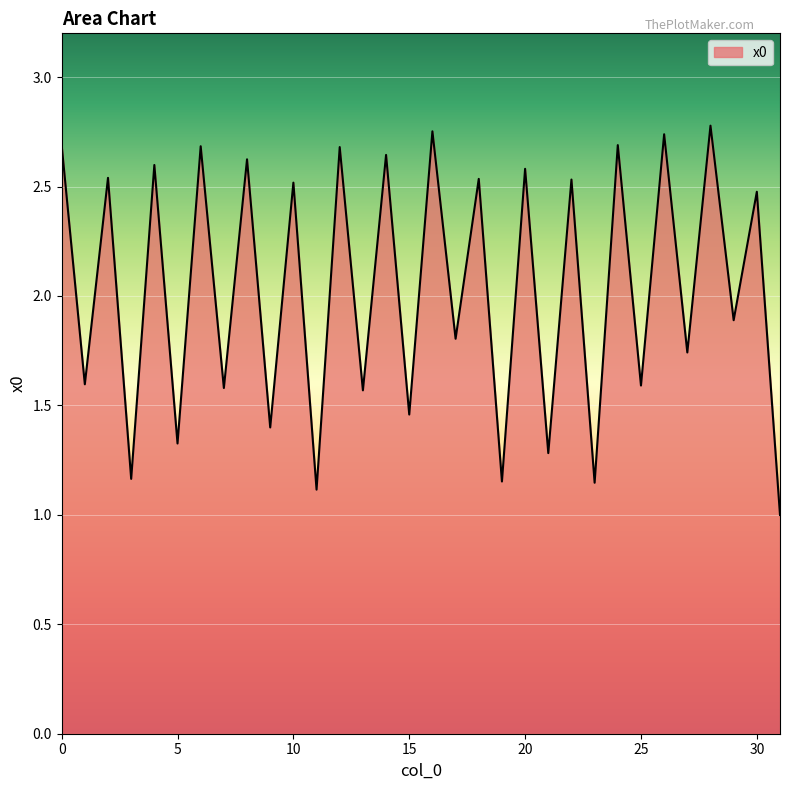

What is the difference between the maximum and minimum values?

1.8